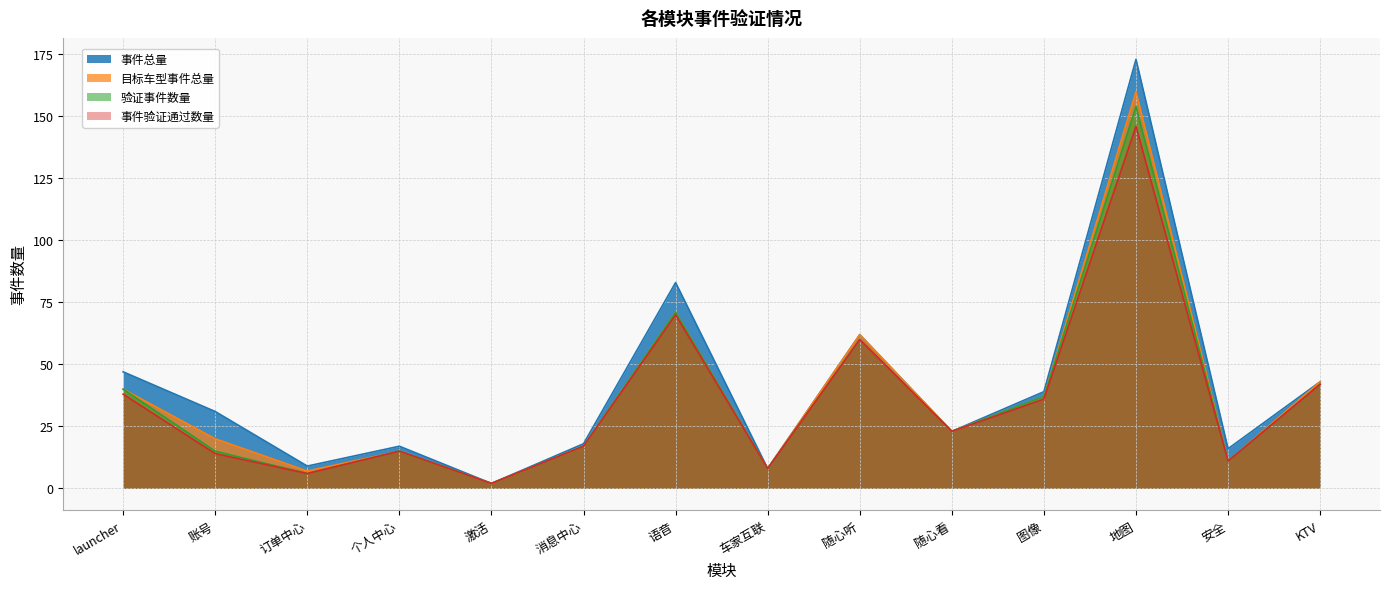

True or false: 事件总量 has more than 2 points higher than both neighbors.

True